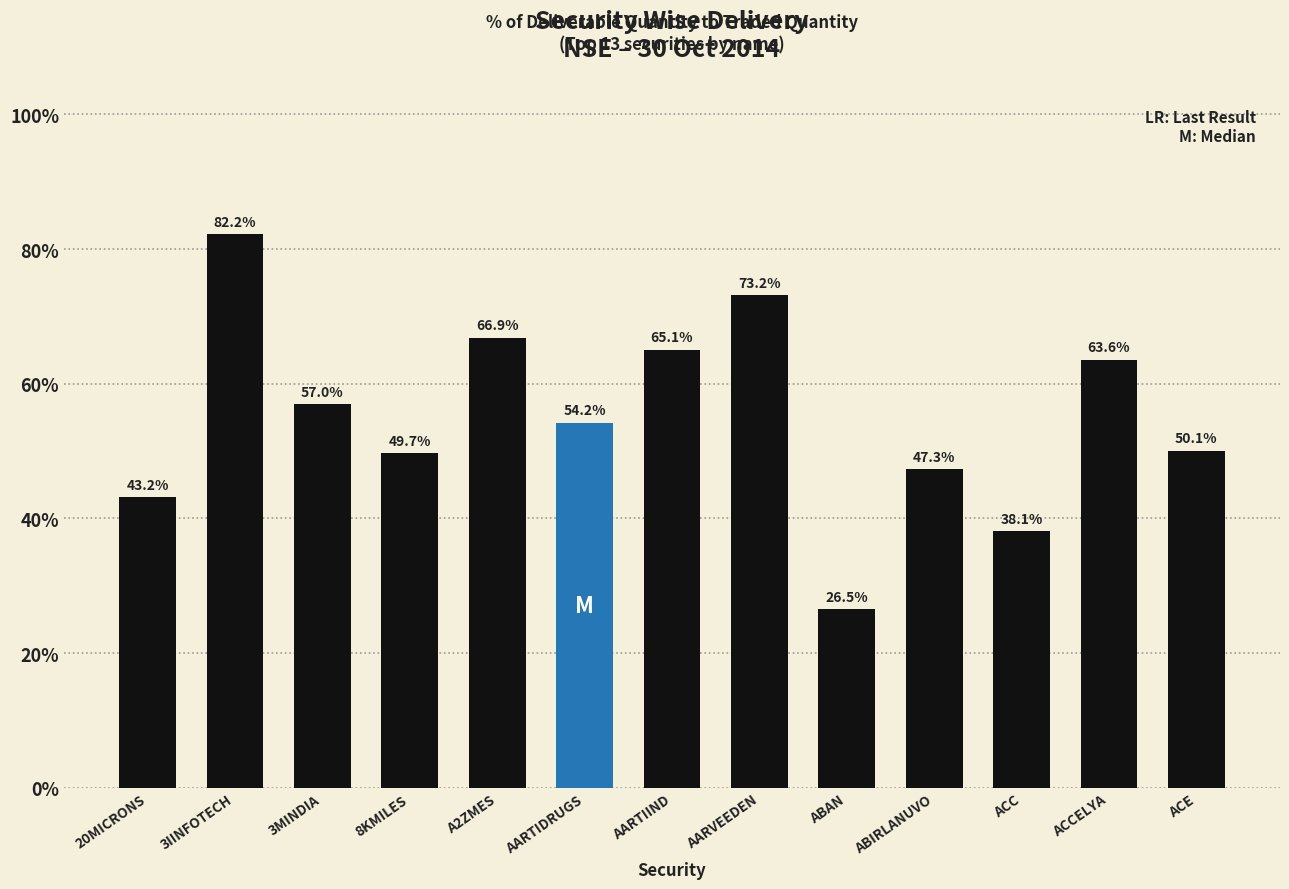

How many bars are there in total?

13